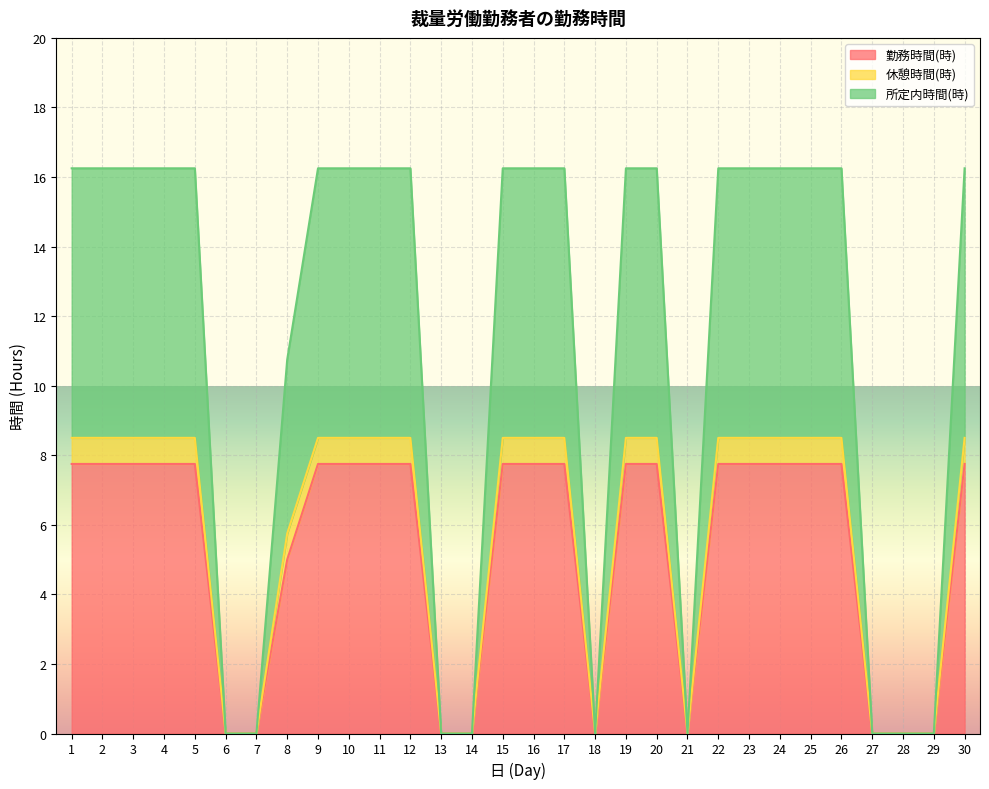

The 休憩時間(時) series shows 11.4 at 24. True or false?

False